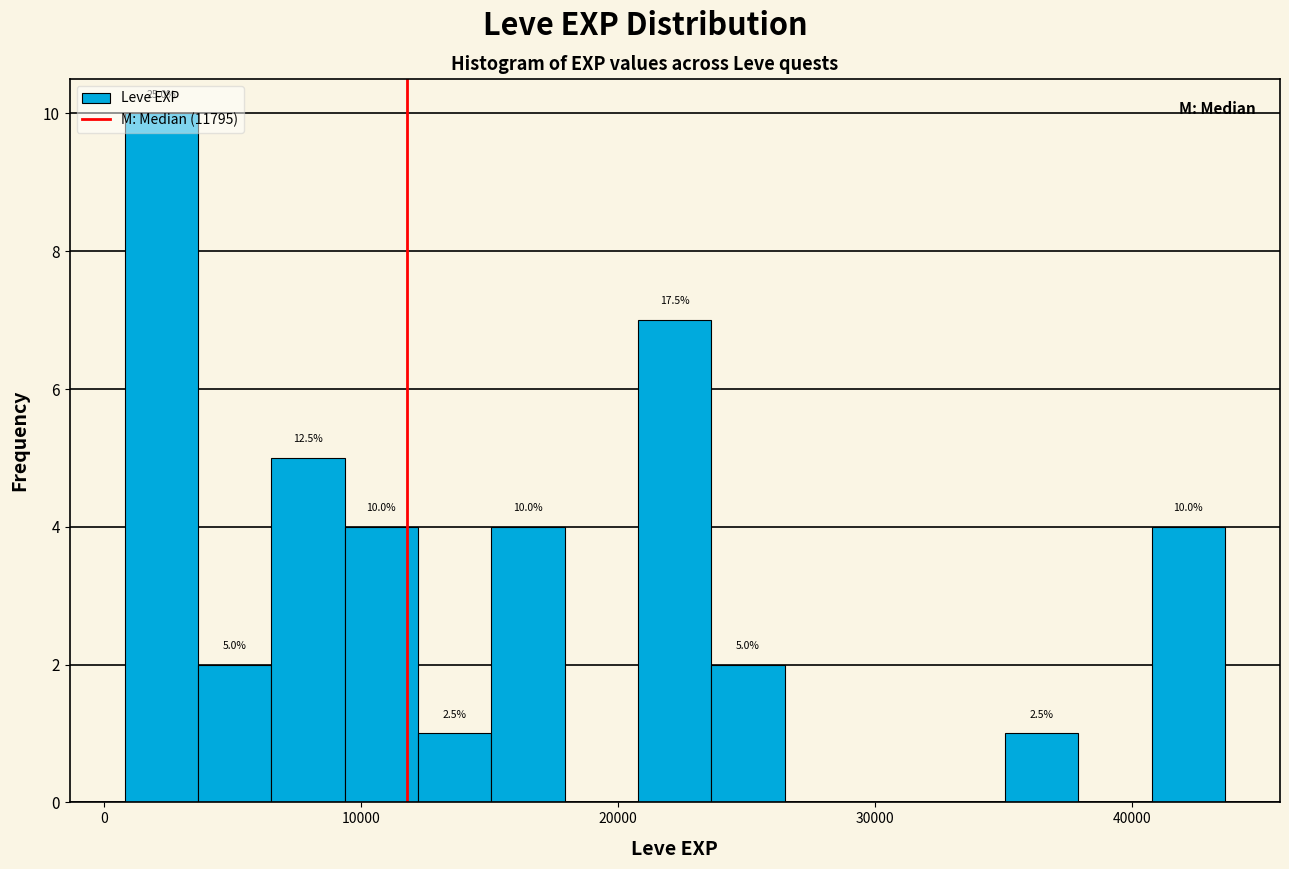

Around what value on the x-axis is the tallest bar? Give the approximate position of its centre, as read against the axis.

2000